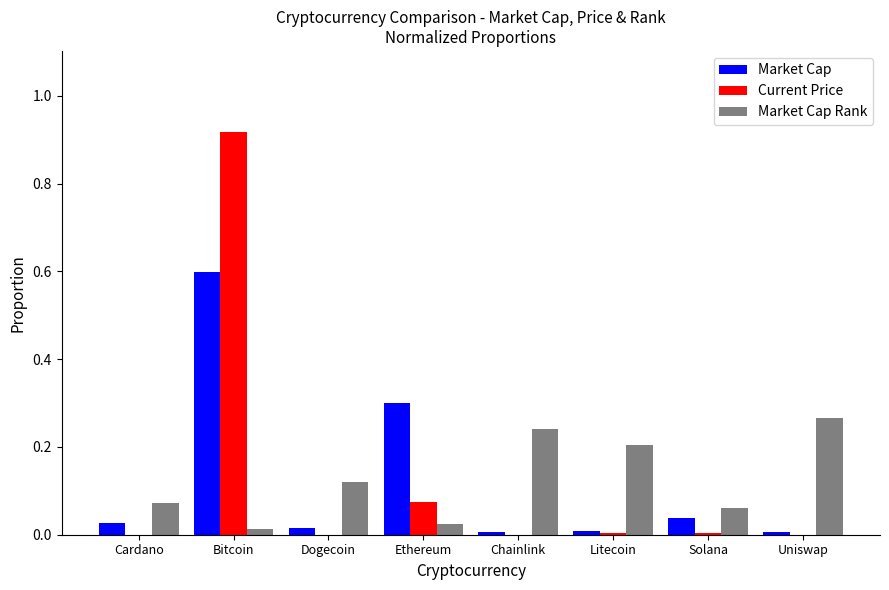

At which category is the sum across all series the highest?

Bitcoin